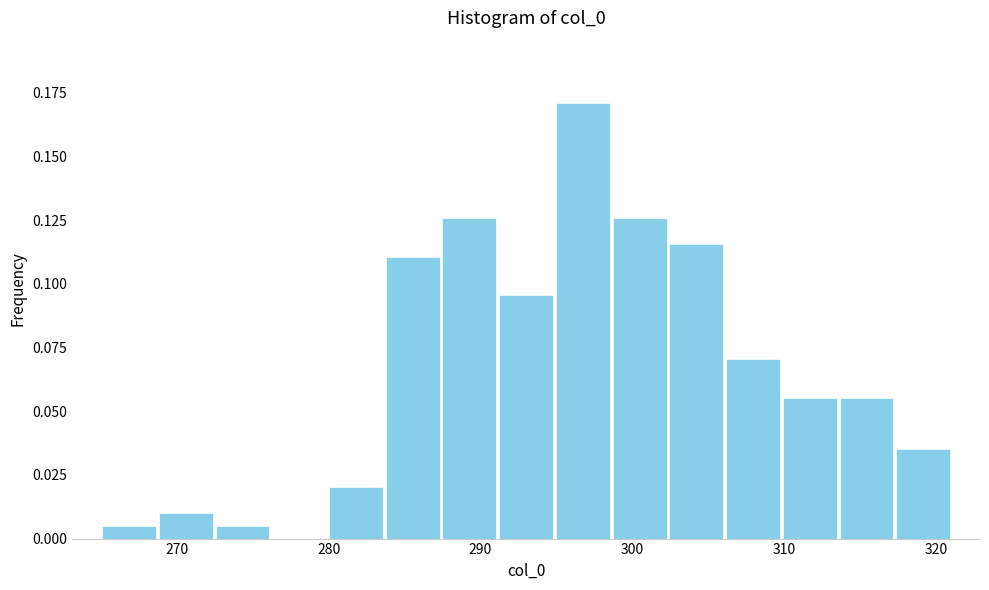

Read against the x-axis, roughly where is the centre of the tallest bar?

297